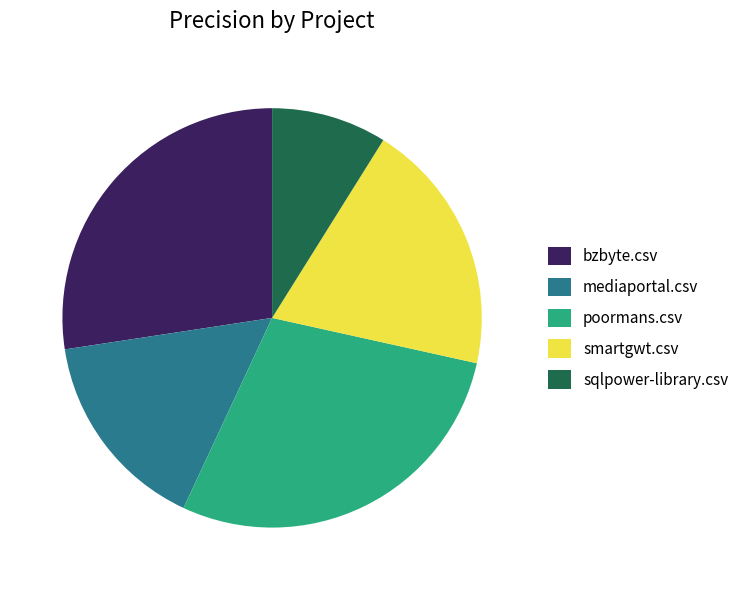

Do smartgwt.csv and mediaportal.csv together represent more than half of the pie?

No